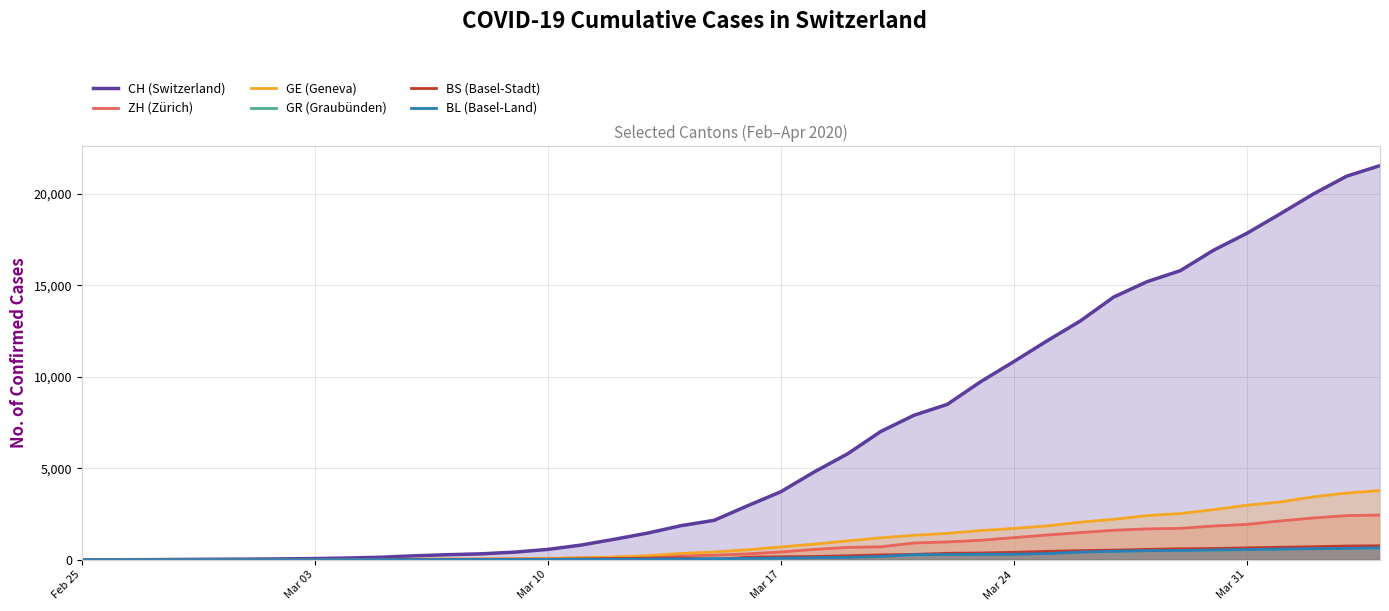

What is the greatest value displayed?

21554